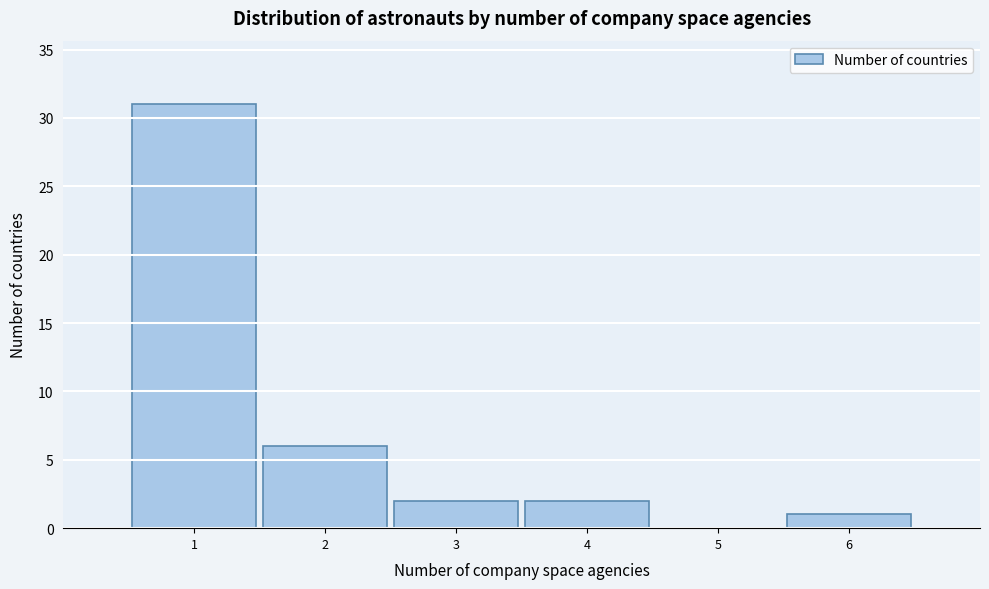

What is the height of the bar covering 0.5 to 1.5 on the x-axis? The values are not printed on the chart, so give them approximately, as read against the axis.

31